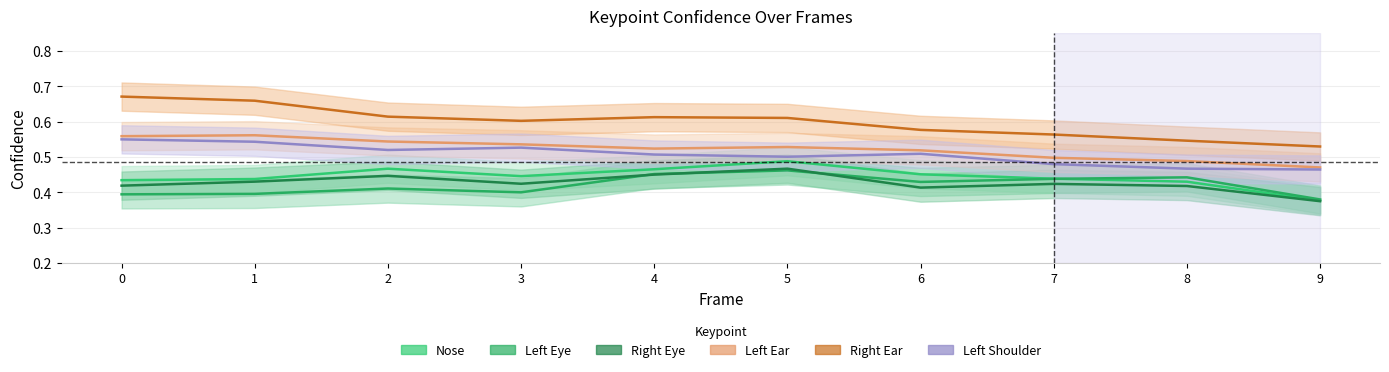

At which category does Right Eye reach its first local peak?

2